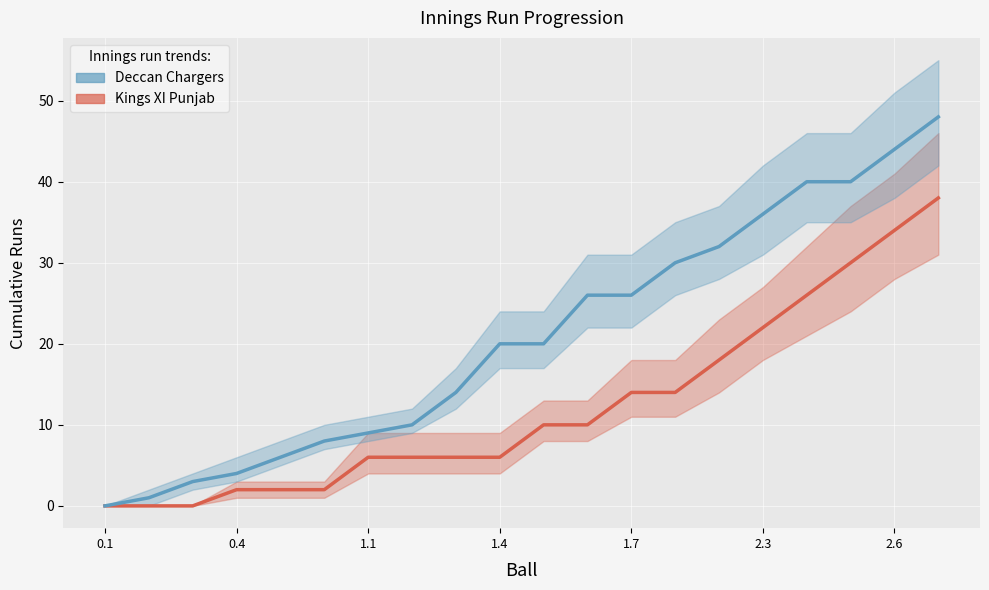

How many data points does each series have?

20